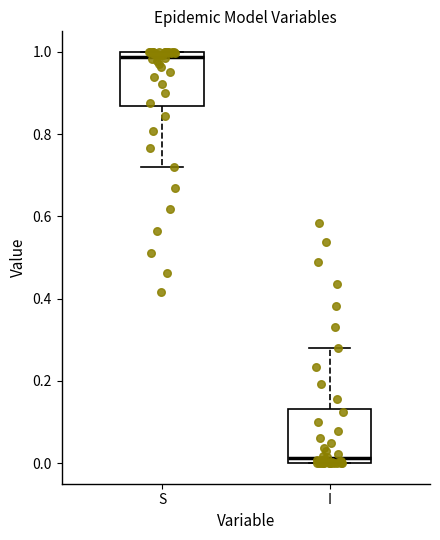

Which box's median line is the lowest?

I